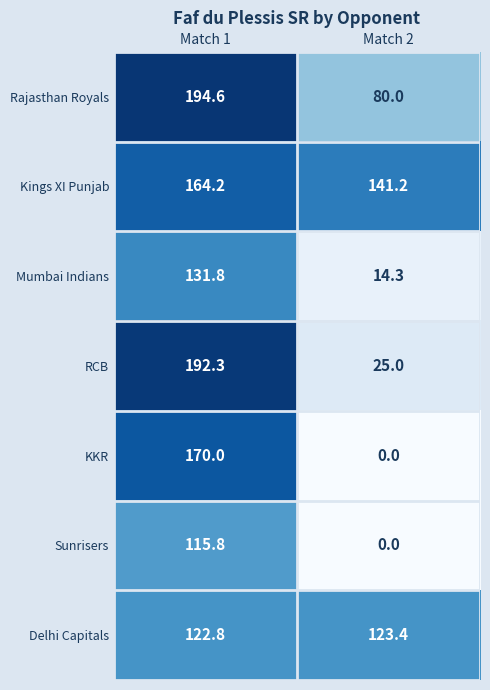

How many values in the Sunrisers series are below 115?

1